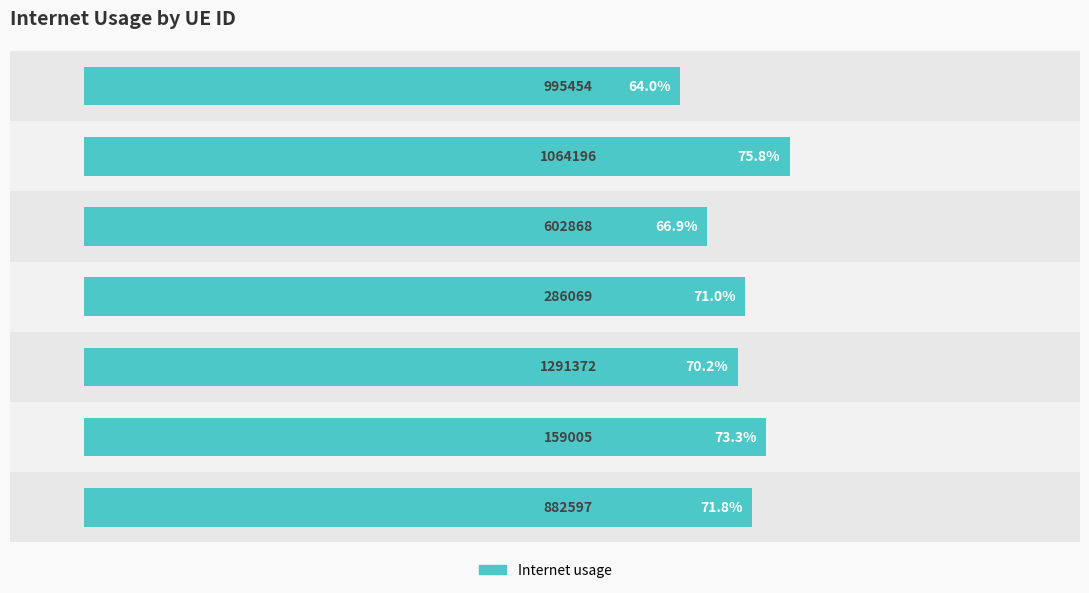

Does the chart contain any negative values?

No